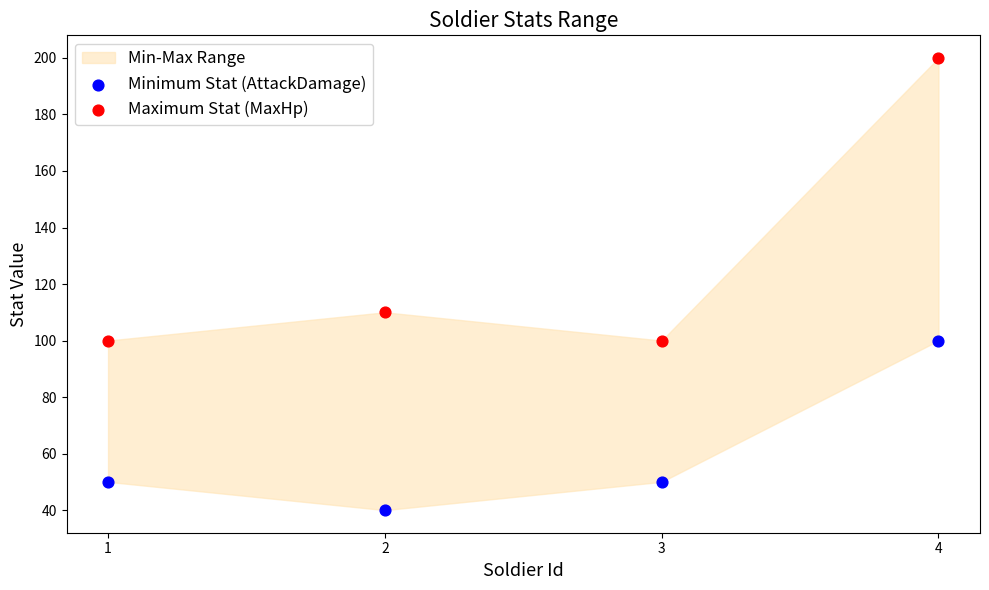

Which series has the widest spread of Y values?

Maximum Stat (MaxHp)